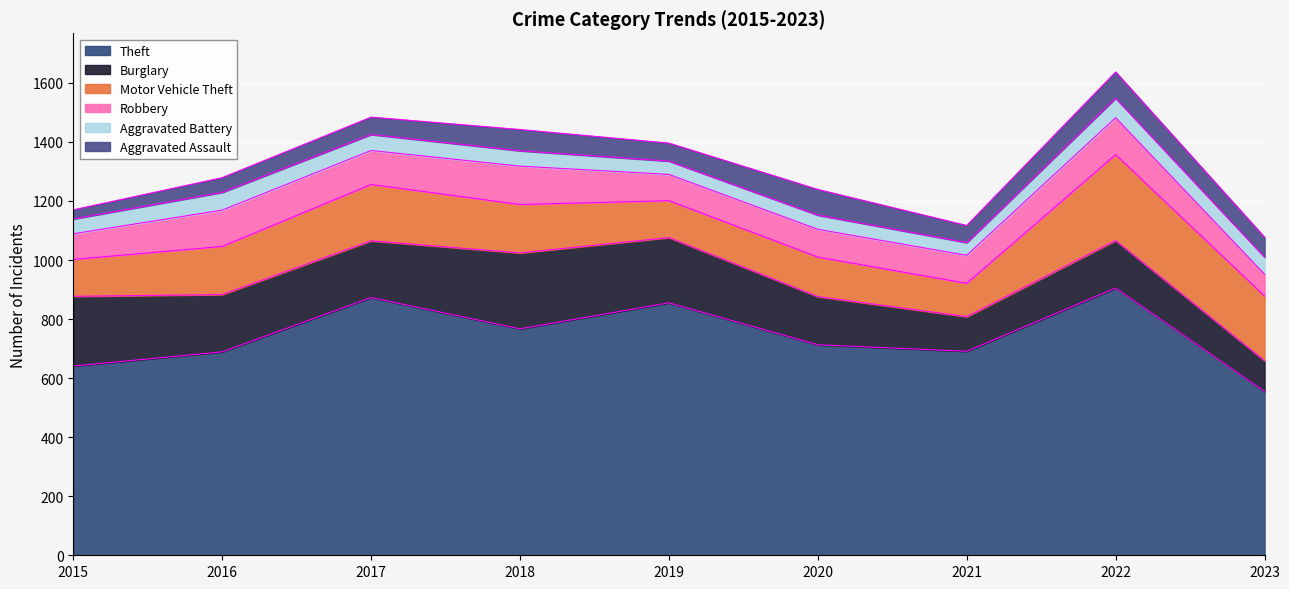

Reading left to right, extract all data points from this chart.

Theft: 641	689	873	767	855	713	691	905	555
Burglary: 236	194	192	257	221	163	117	161	104
Motor Vehicle Theft: 125	163	191	164	125	134	113	291	219
Robbery: 87	123	115	130	89	94	95	125	74
Aggravated Battery: 50	60	54	52	45	48	43	66	58
Aggravated Assault: 31	50	59	72	61	87	58	89	67